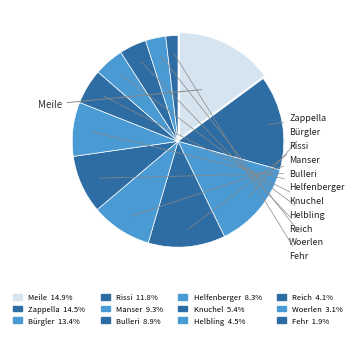

How many segments does this pie chart have?

12